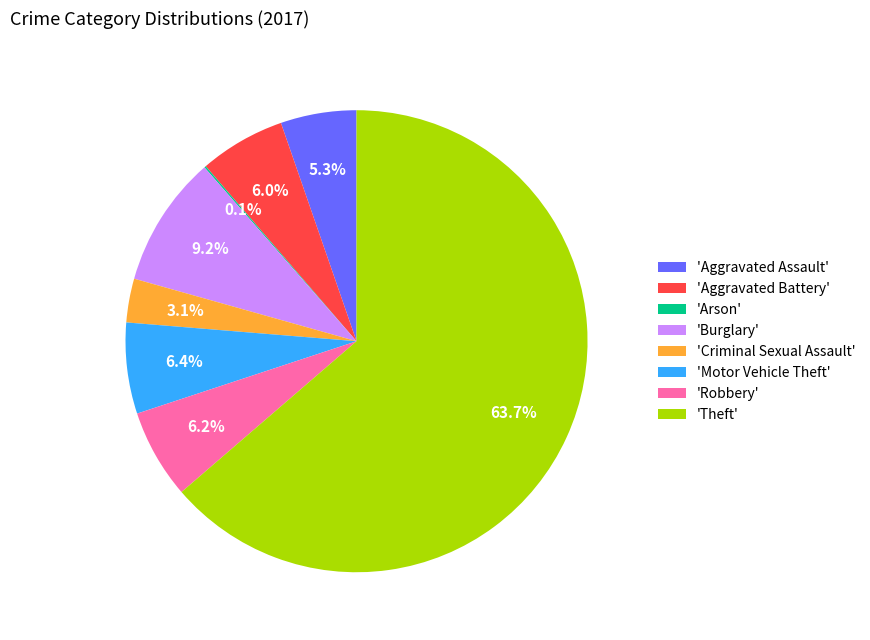

What is the largest slice in the pie chart?

'Theft'